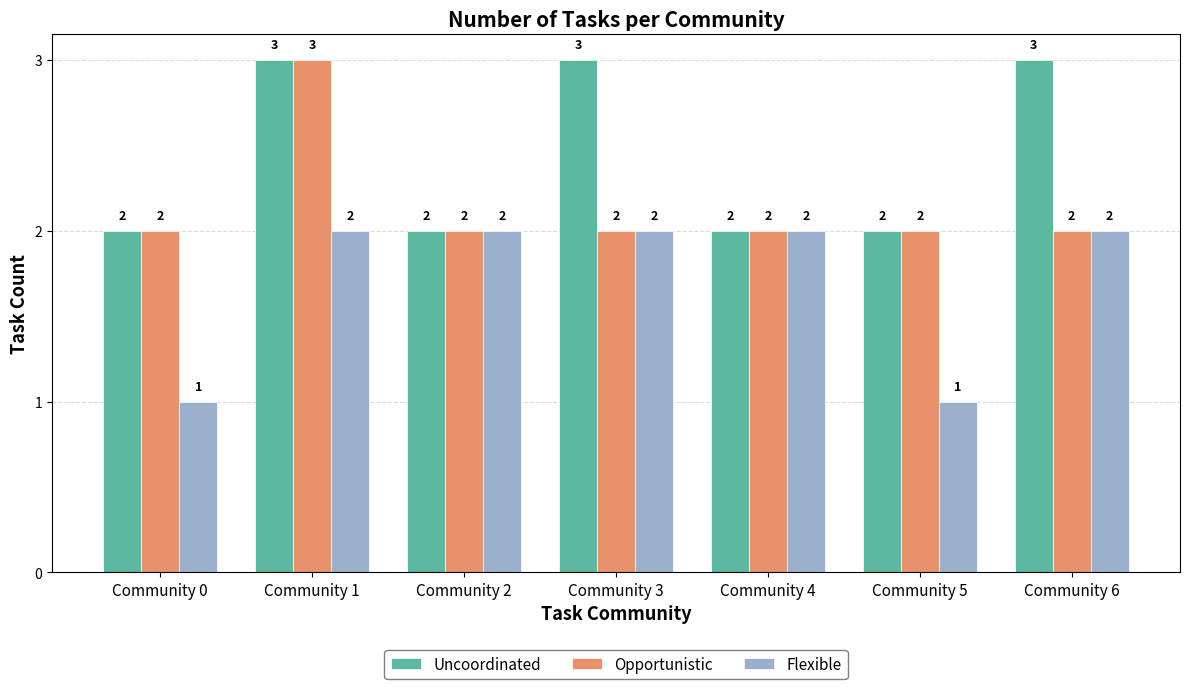

Count the Uncoordinated values in the range 2 to 3.

7